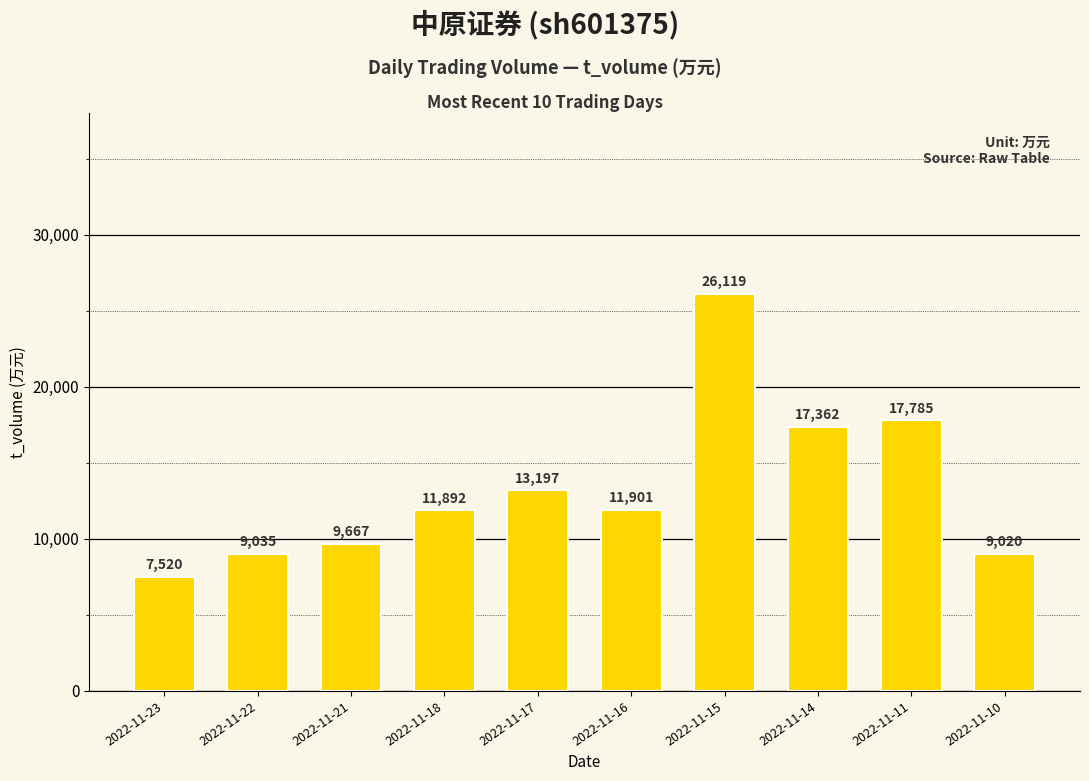

What is the ratio of the value at 2022-11-14 to the value at 2022-11-23?

2.3